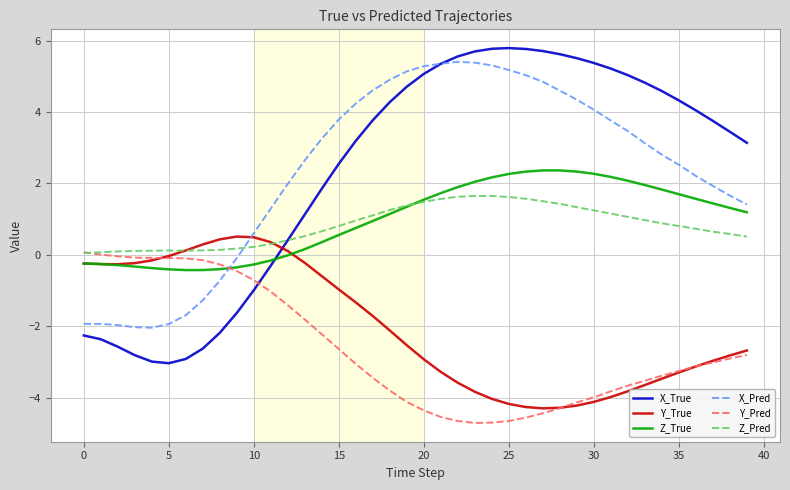

What is the maximum value for X_True?

5.8